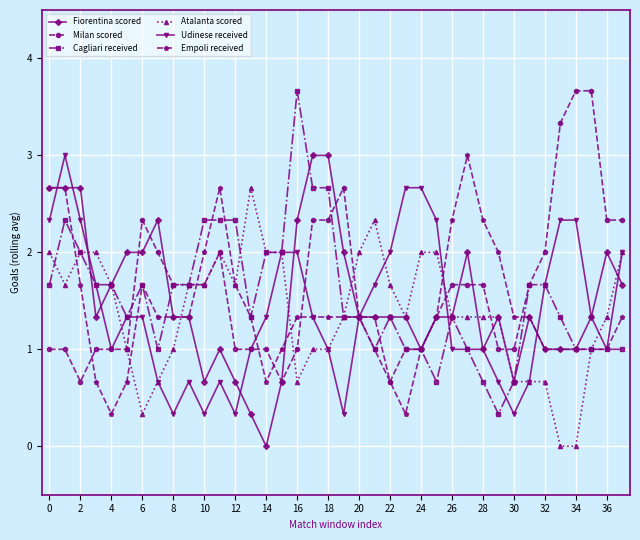

What is the greatest value displayed?

3.7